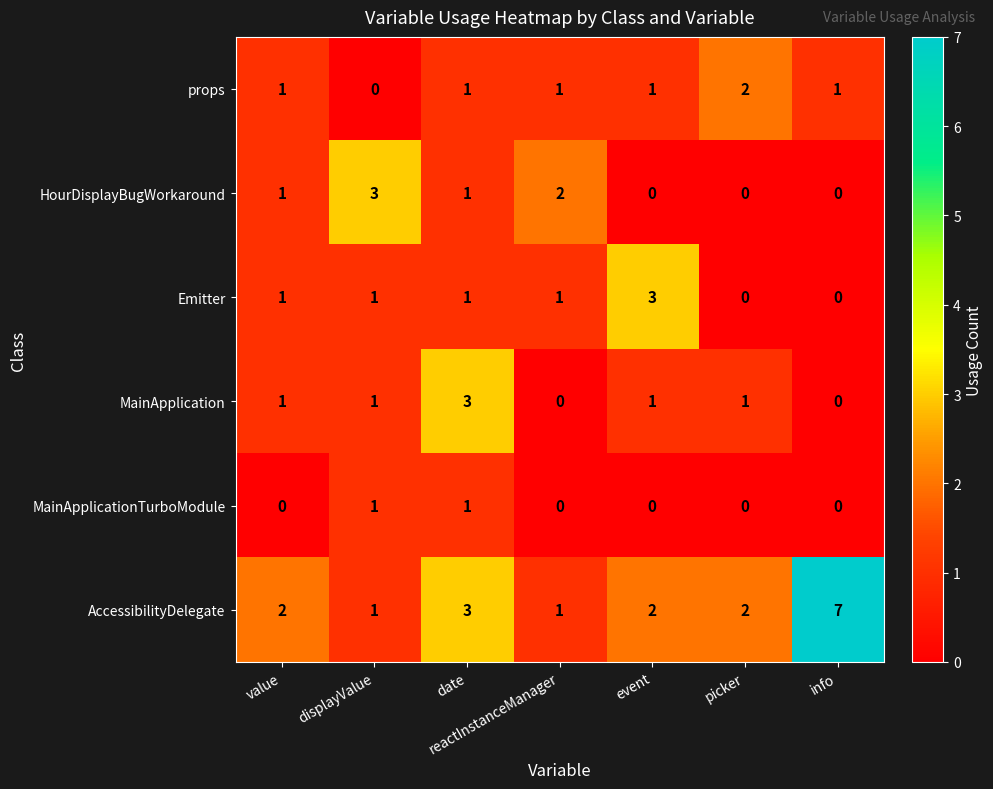

At how many categories does at least one series exceed 4?

1